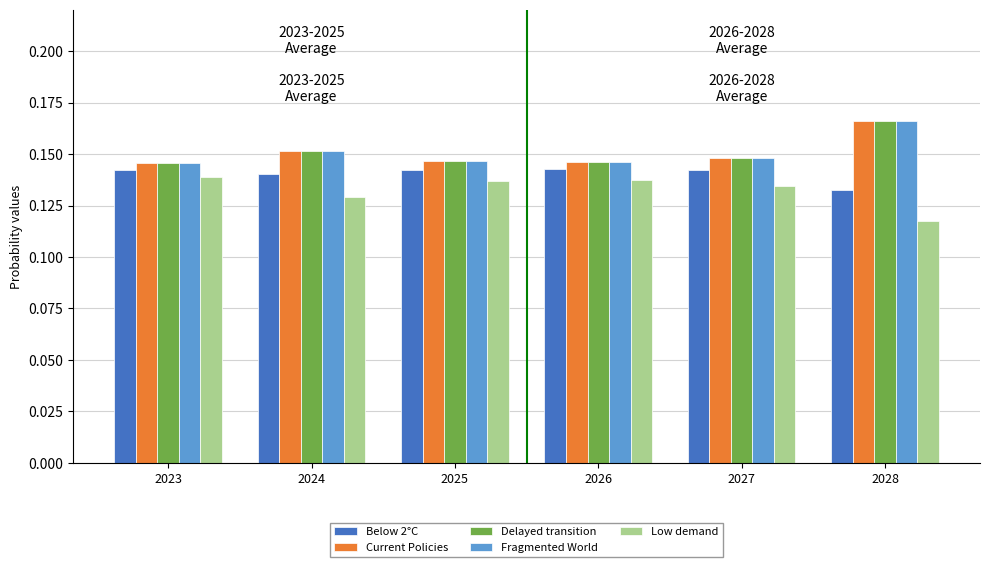

The Fragmented World series shows 0.3 at 2024. True or false?

False